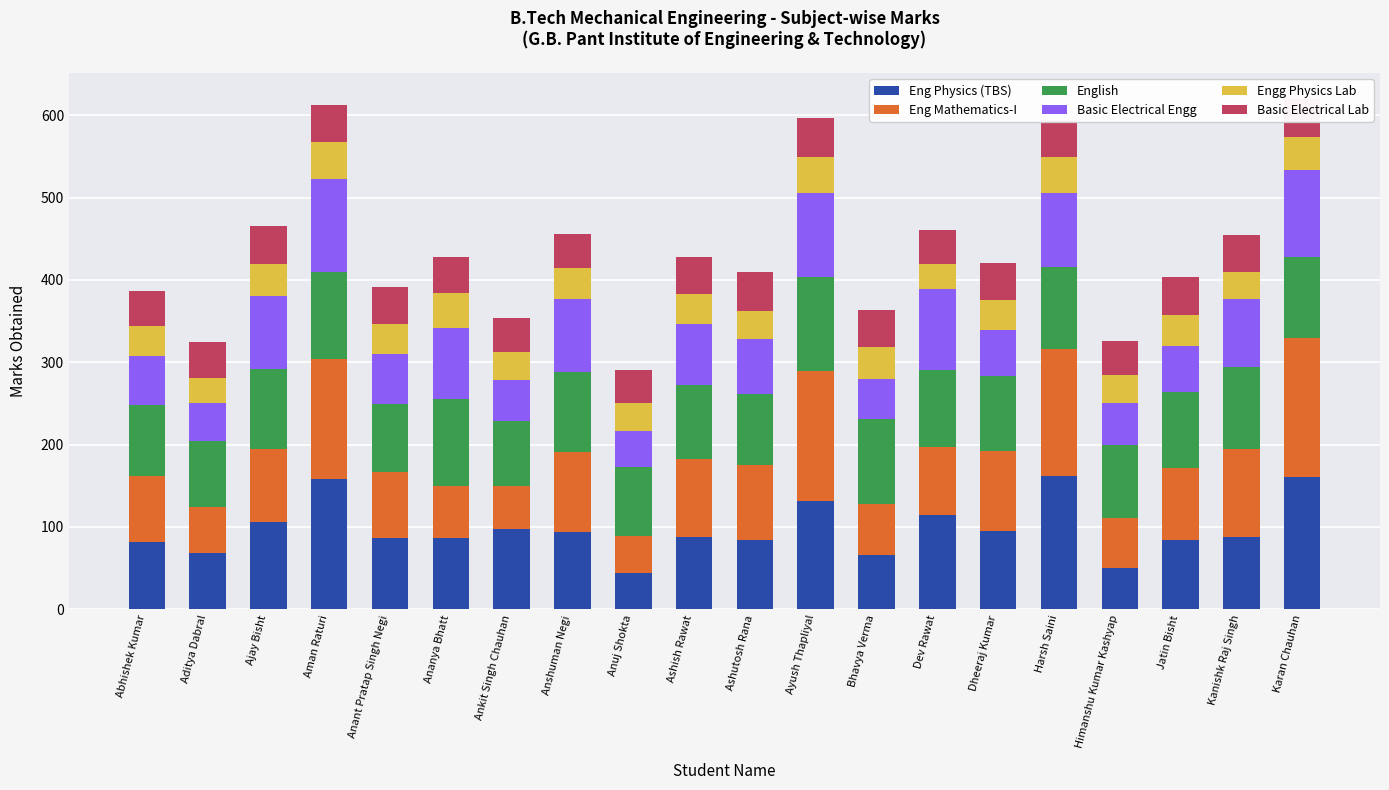

What is the total value across all series at Dheeraj Kumar?

421